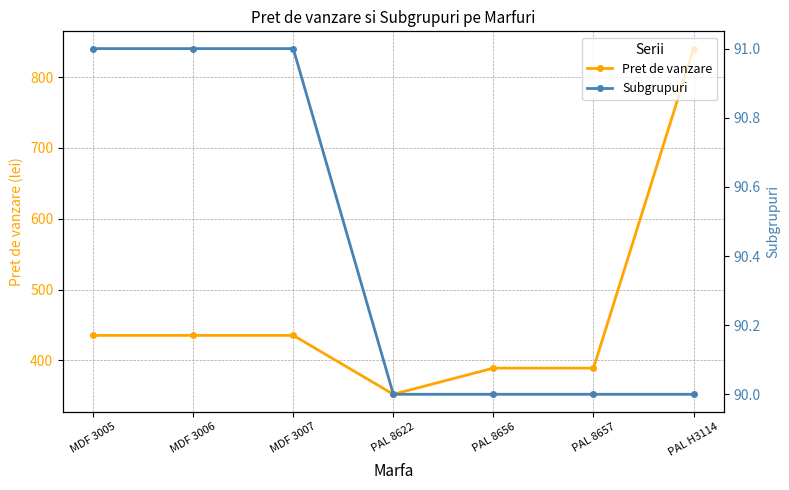

True or false: Pret de vanzare has more than 0 points higher than both neighbors.

False